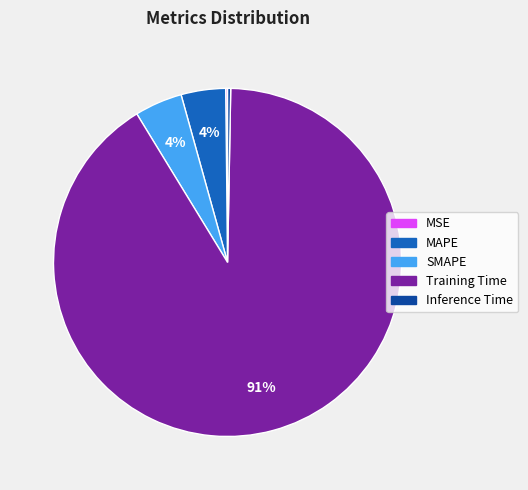

Which slice is the largest?

Training Time